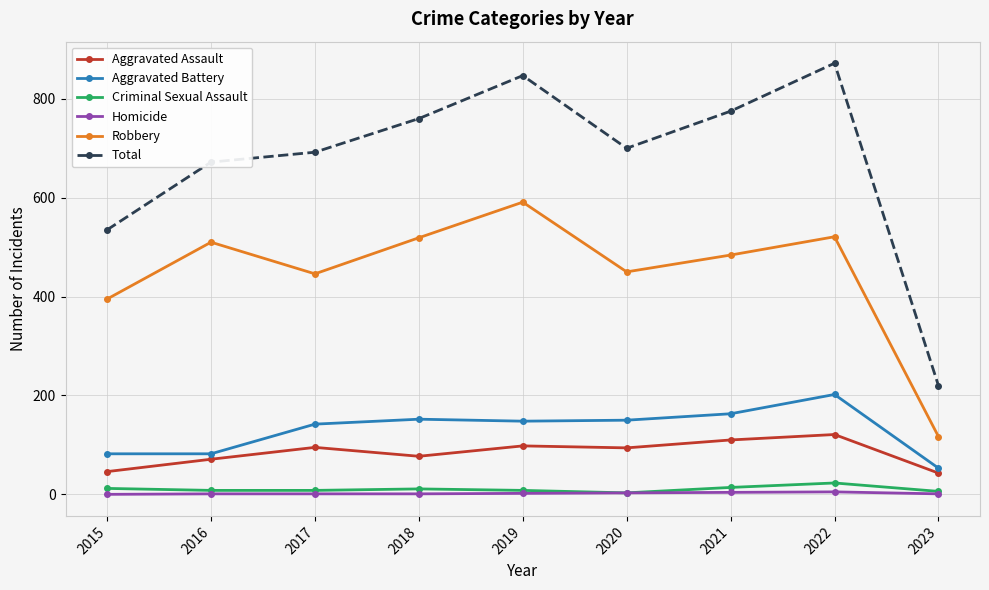

Which series has the largest total across all categories?

Total